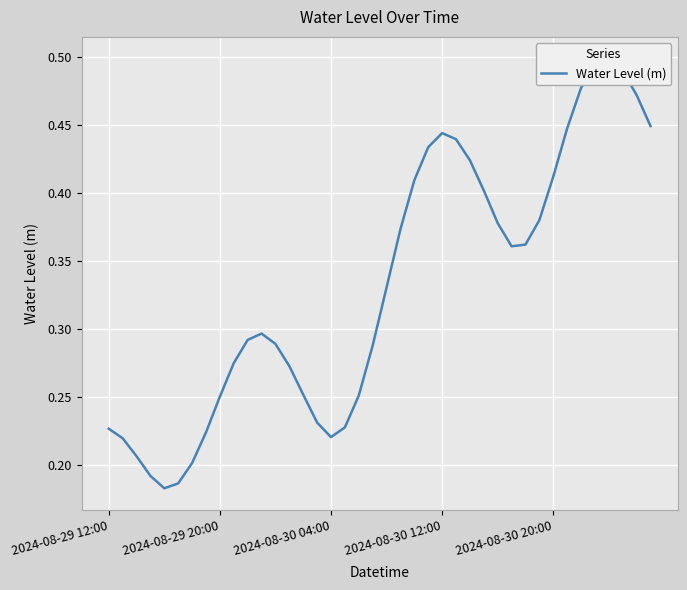

How many categories are shown in the chart?

40